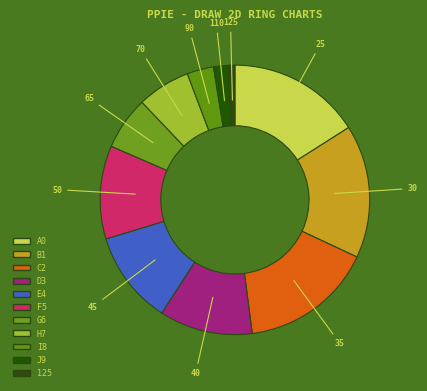

Between 65 and 45, which is larger?

45